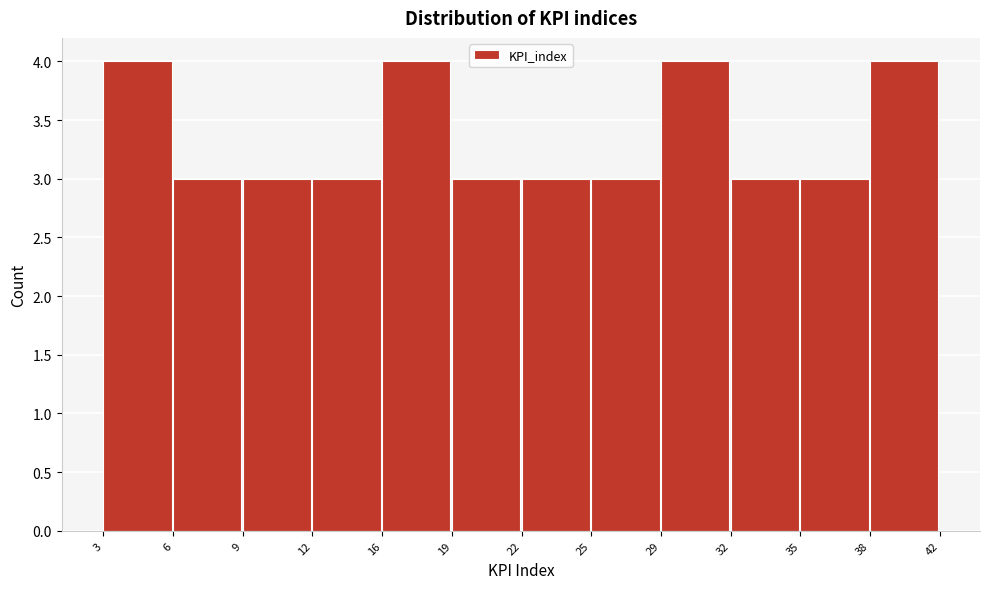

Reading right to left, extract all data points from this chart.

38=4	35=3	32=3	29=4	25=3	22=3	19=3	16=4	12=3	9=3	6=3	3=4